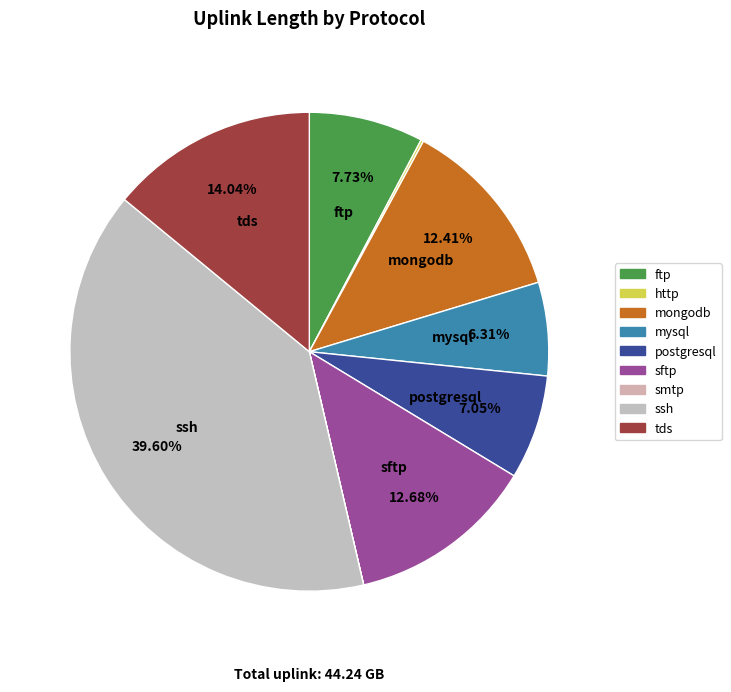

To the nearest percent, what is the combined percentage of ssh and postgresql?

47%